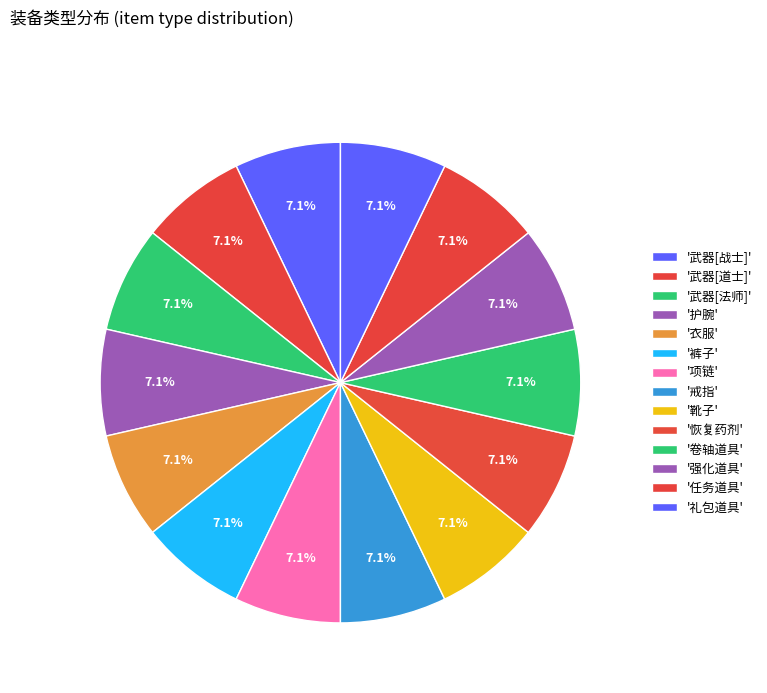

Rank the categories by value from lowest to highest.

武器[战士], 武器[道士], 武器[法师], 护腕, 衣服, 裤子, 项链, 戒指, 靴子, 恢复药剂, 卷轴道具, 强化道具, 任务道具, 礼包道具